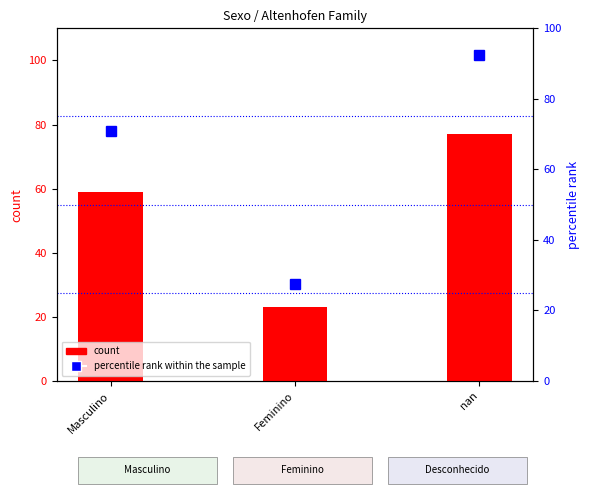

What is the total value across all series at nan?

169.5